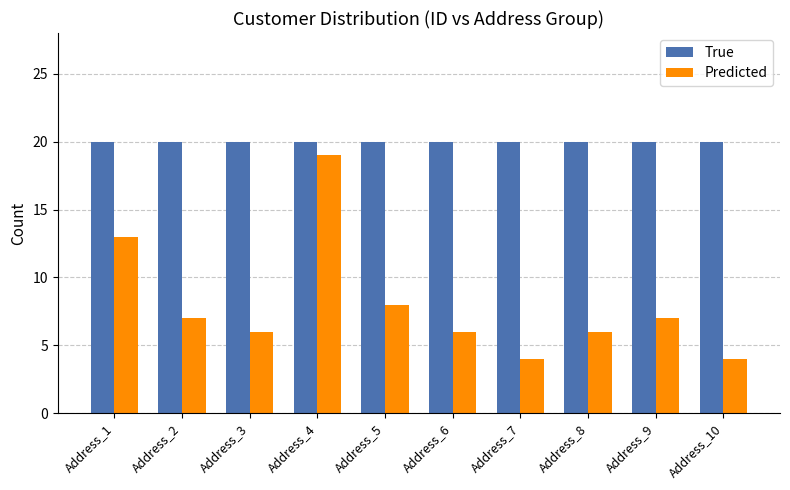

Reading left to right, transcribe all the data shown in this chart.

True: Address_1=20	Address_2=20	Address_3=20	Address_4=20	Address_5=20	Address_6=20	Address_7=20	Address_8=20	Address_9=20	Address_10=20
Predicted: Address_1=13	Address_2=7	Address_3=6	Address_4=19	Address_5=8	Address_6=6	Address_7=4	Address_8=6	Address_9=7	Address_10=4